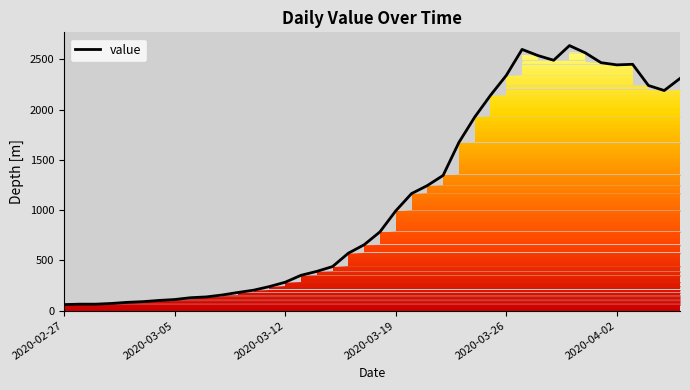

What is the difference between the maximum and minimum values?

2577